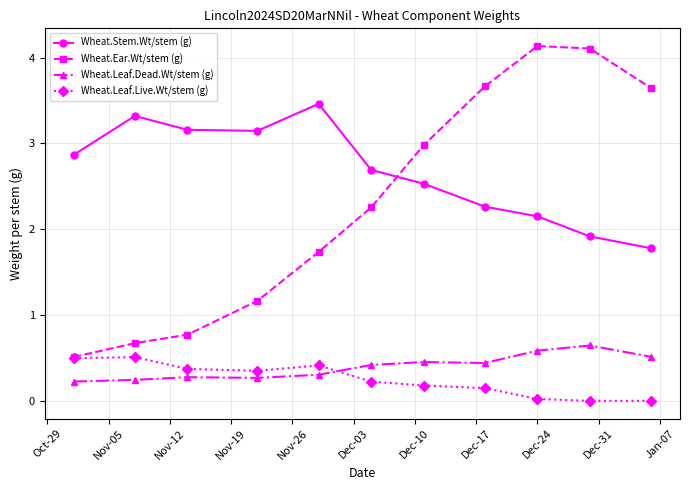

After their last crossing, which series has the higher values: Wheat.Leaf.Live.Wt/stem (g) or Wheat.Leaf.Dead.Wt/stem (g)?

Wheat.Leaf.Dead.Wt/stem (g)